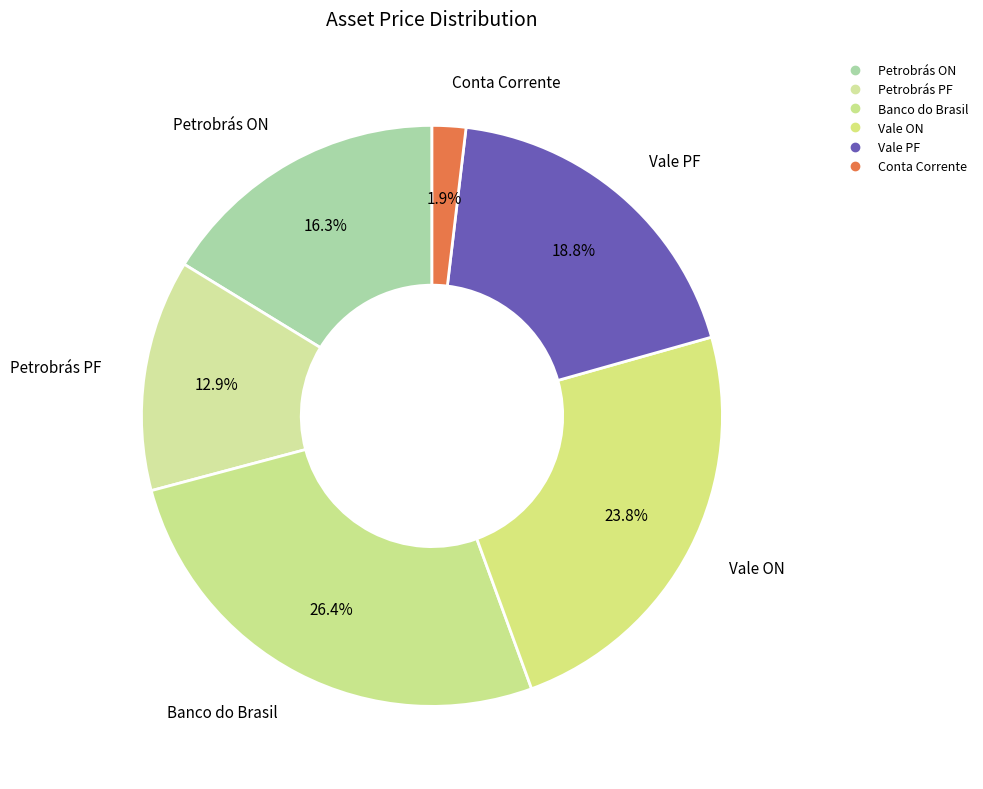

How many segments does this pie chart have?

6